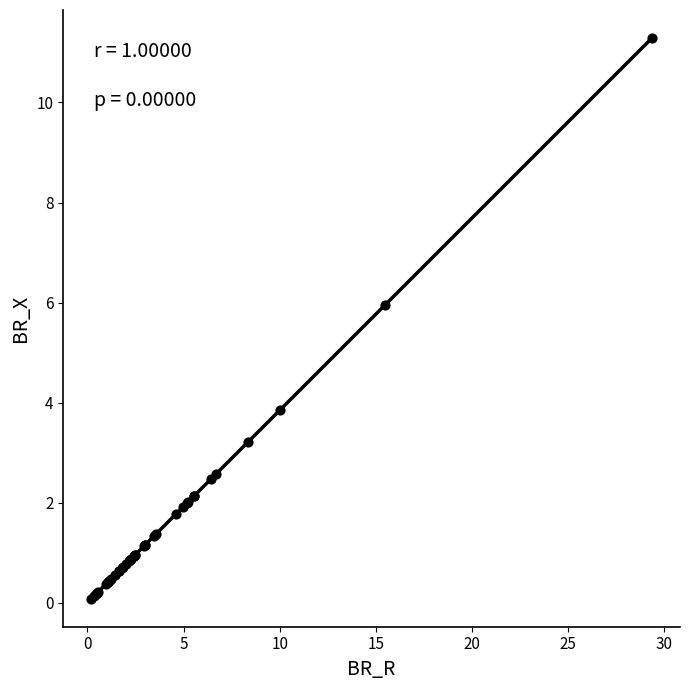

What Y value in the scatter plot is closest to 5?

6.0